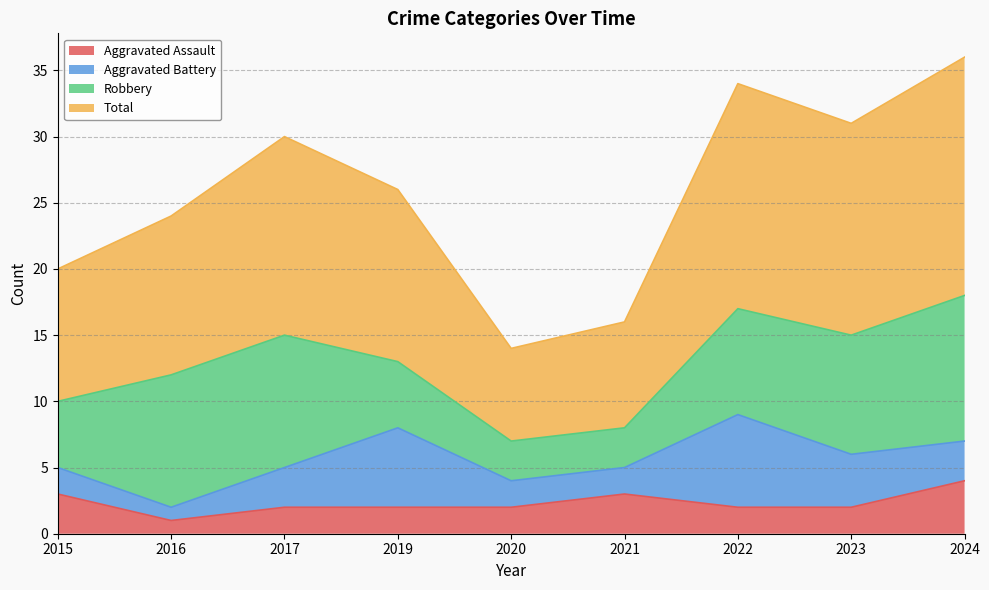

Which category has the highest value across all series?

2024